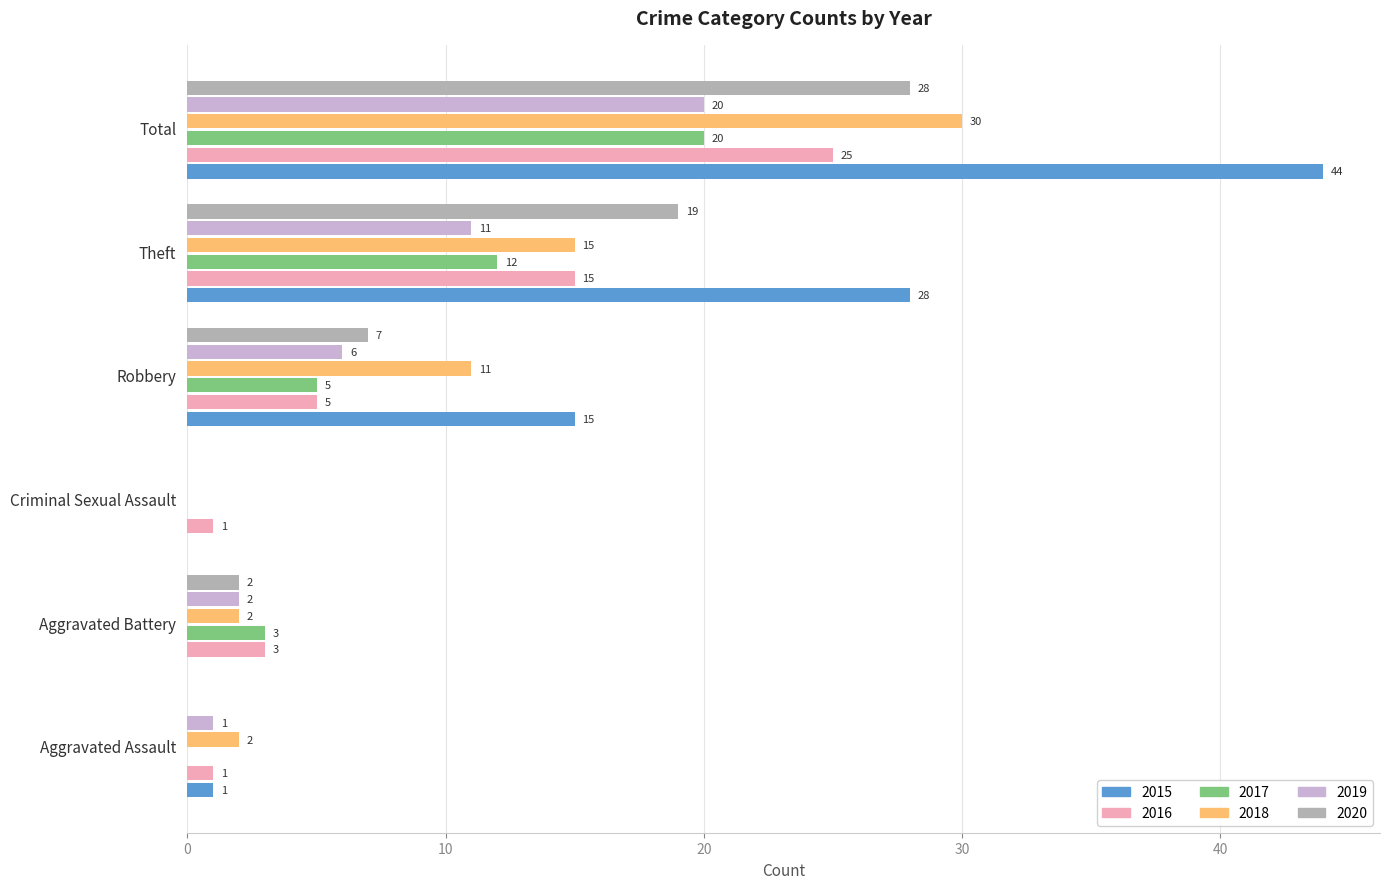

How many positive values does the 2017 series have?

4